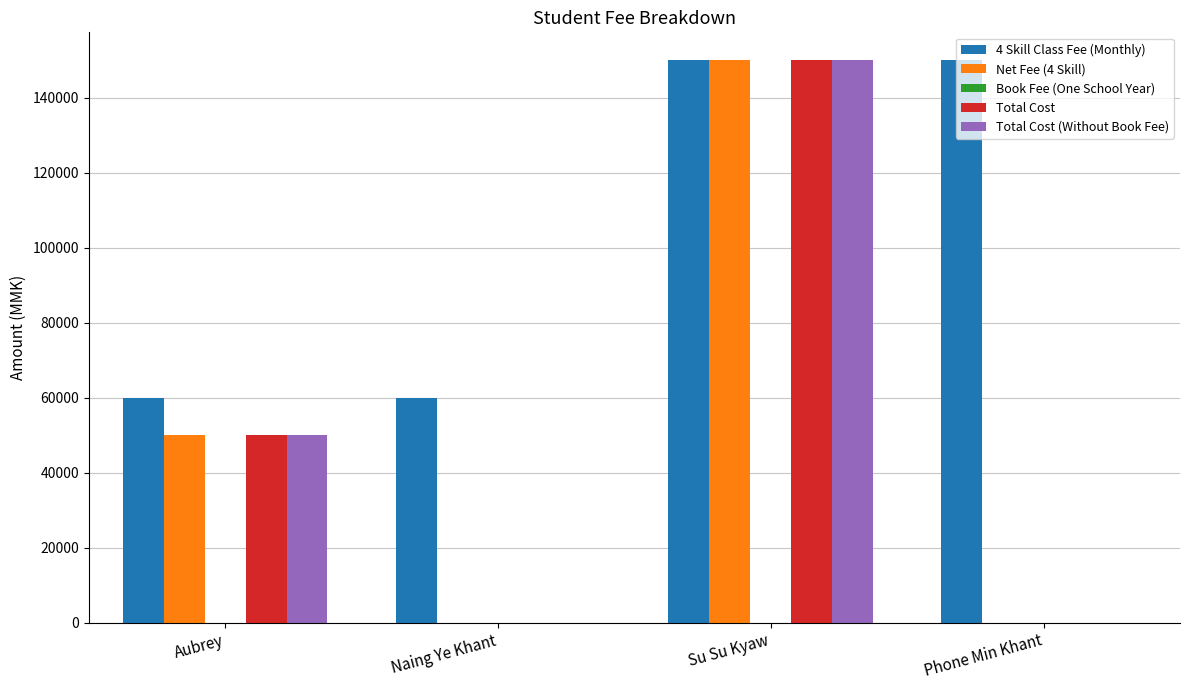

Where is Total Cost nearest to the value 75000?

Aubrey